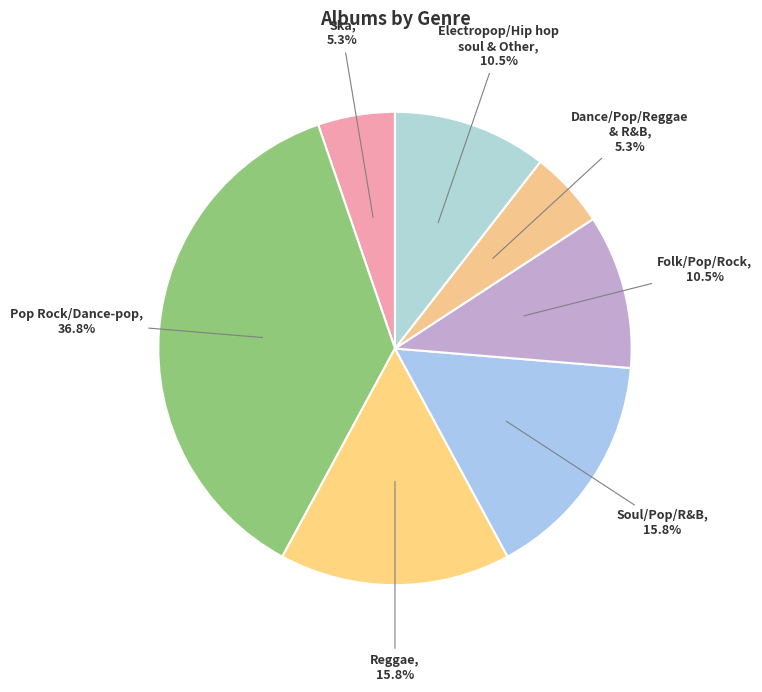

Does Electropop/Hip hop soul & Other account for over 50% of the chart?

No